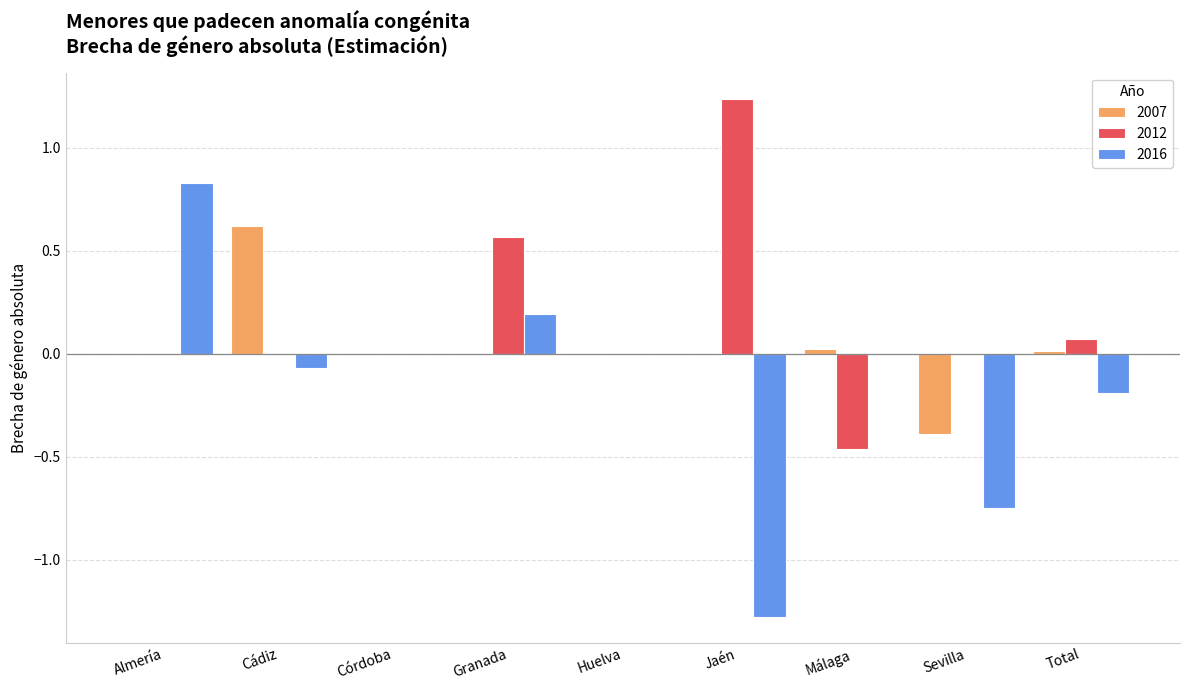

The 2007 series shows 0.0 at Jaén. True or false?

True